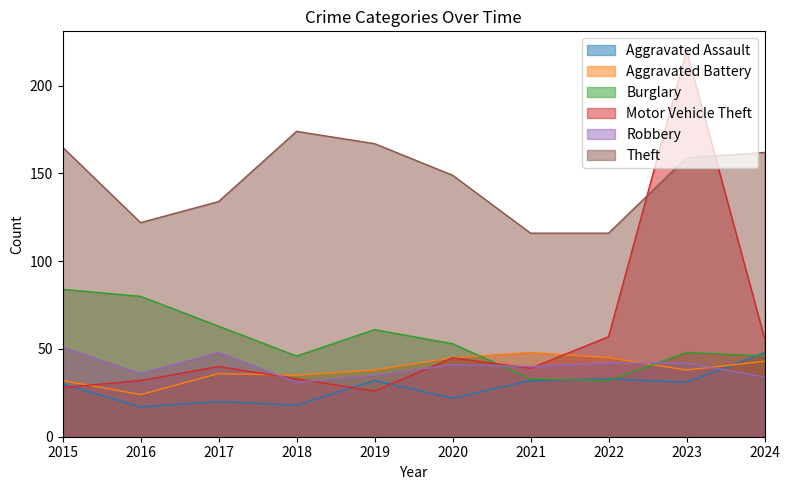

Does the chart display data point markers on the line(s)?

No